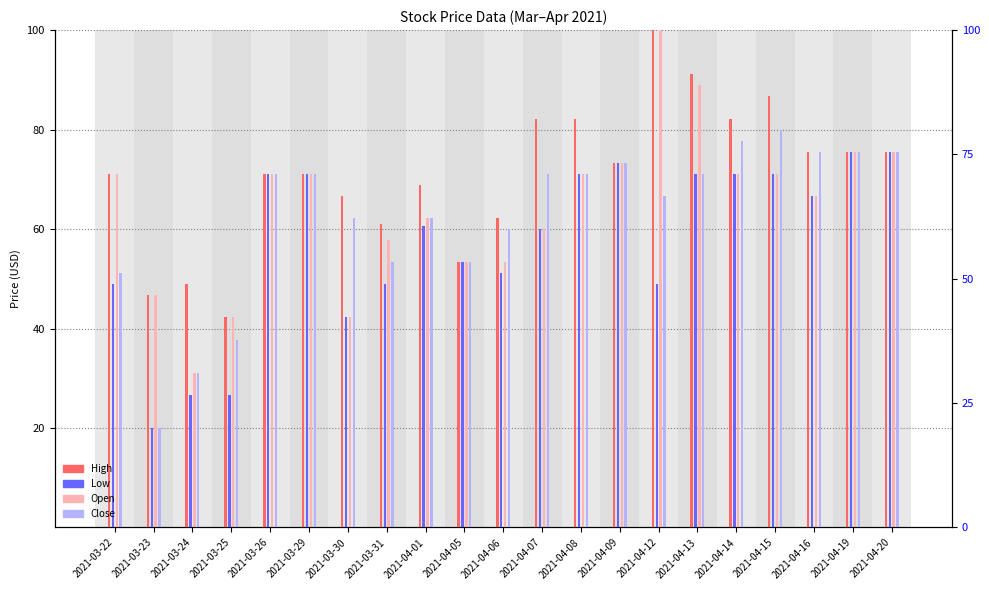

Between 2021-03-25 and 2021-04-07, which series saw the biggest shift?

High